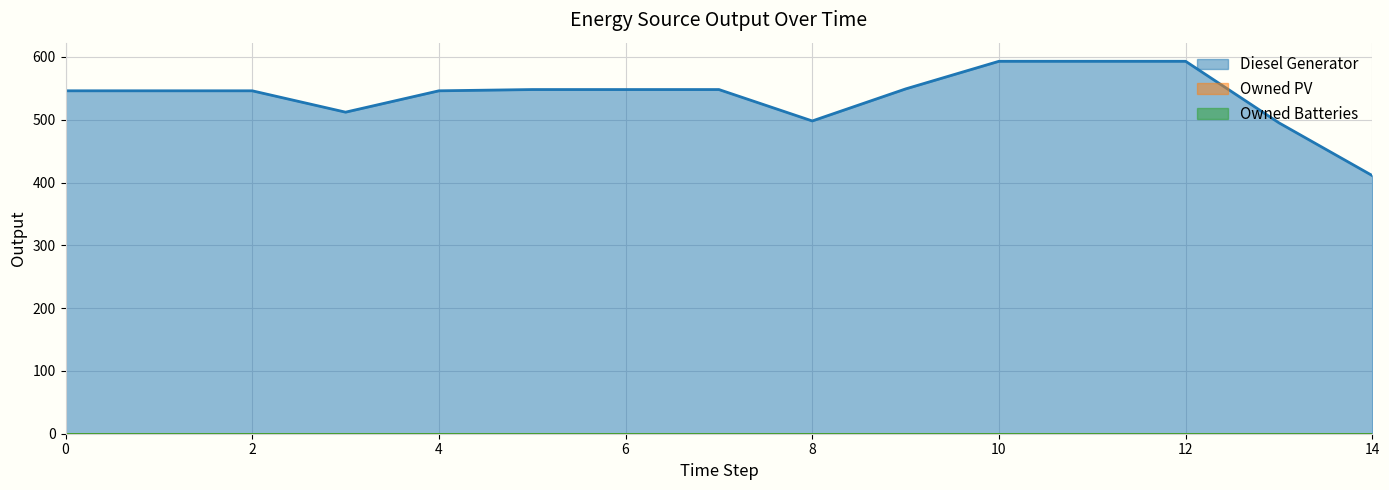

What is the spread (max minus min) of values at 12?

593